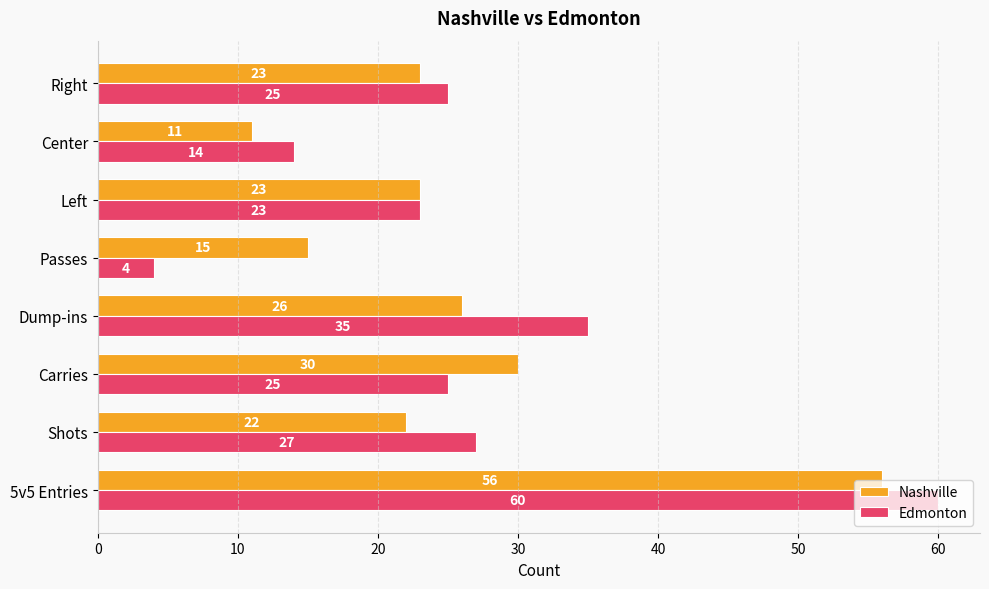

What value does the Edmonton series have at Dump-ins?

35